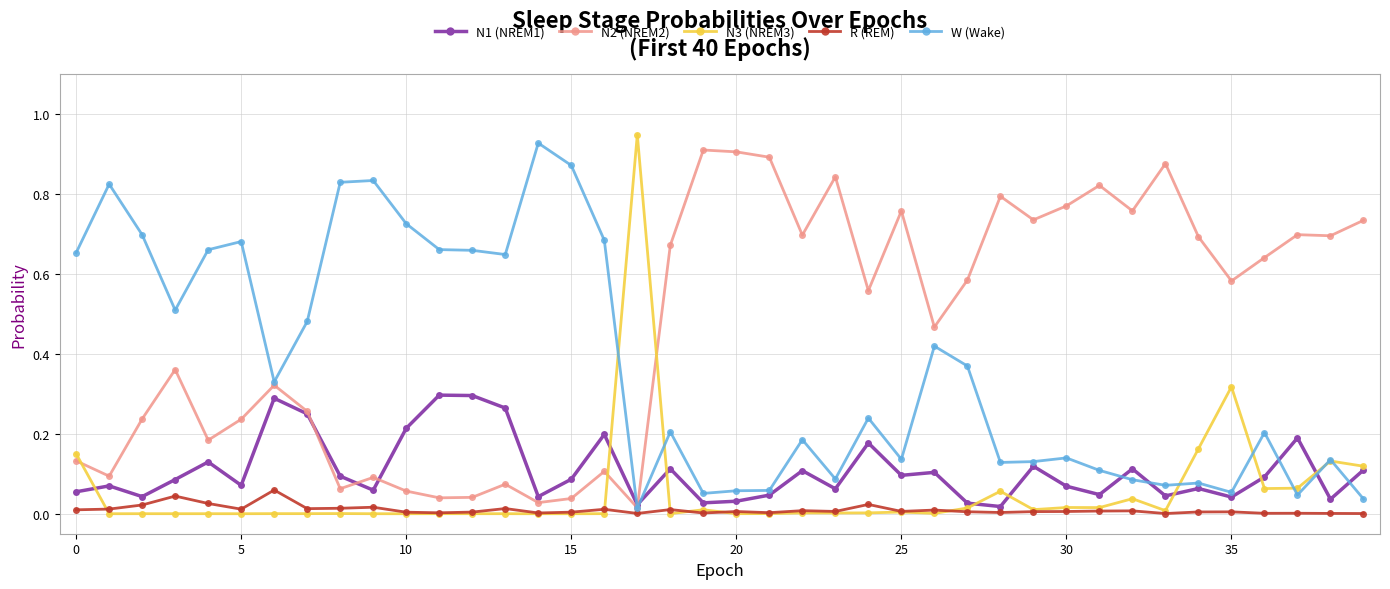

How many times do N1 (NREM1) and W (Wake) cross each other?

7